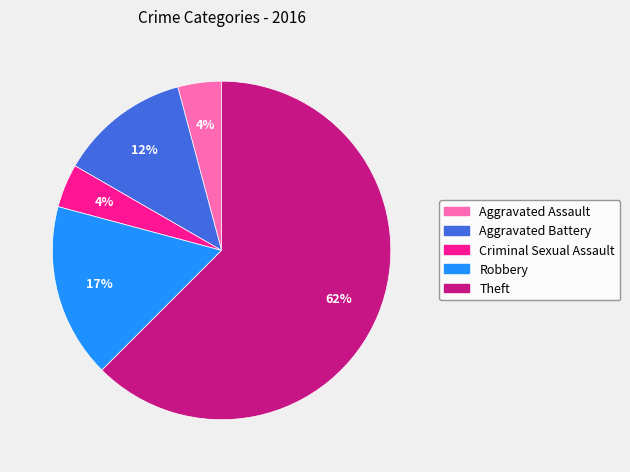

Do Aggravated Assault and Theft together represent more than half of the pie?

Yes